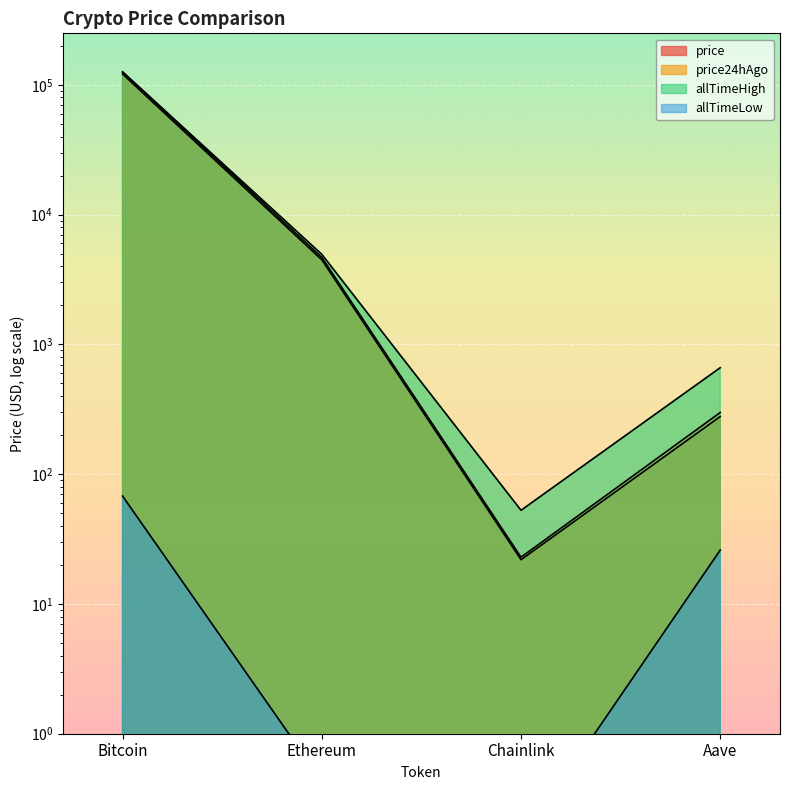

How many interior local valleys does the allTimeHigh series have?

1